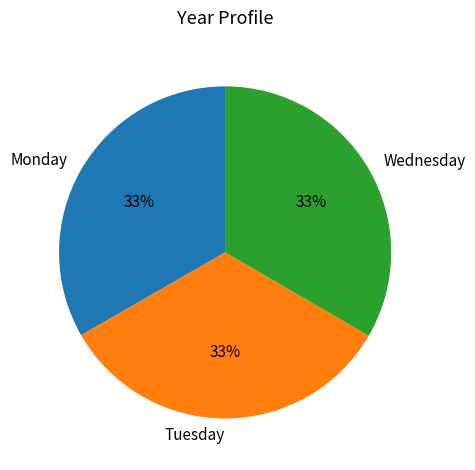

To the nearest percent, what is the combined percentage of Tuesday and Monday?

67%